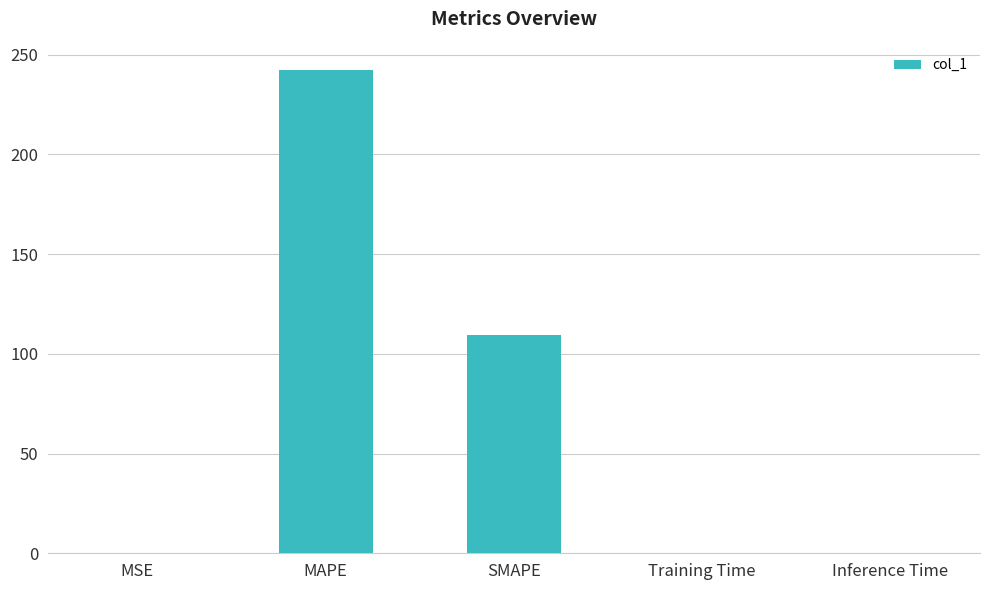

At which category does the chart reach its peak across all series?

MAPE